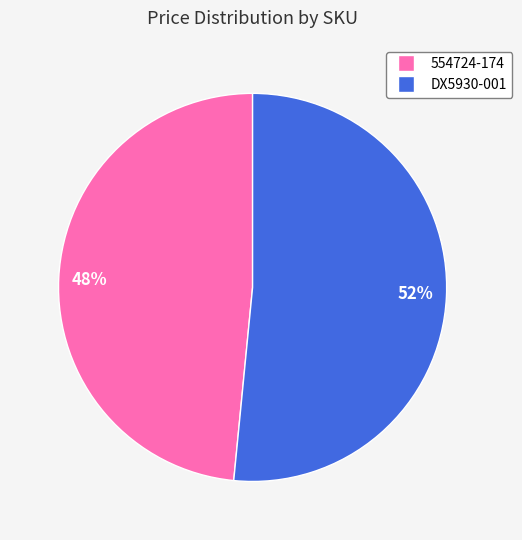

Count the number of slices in the pie.

2